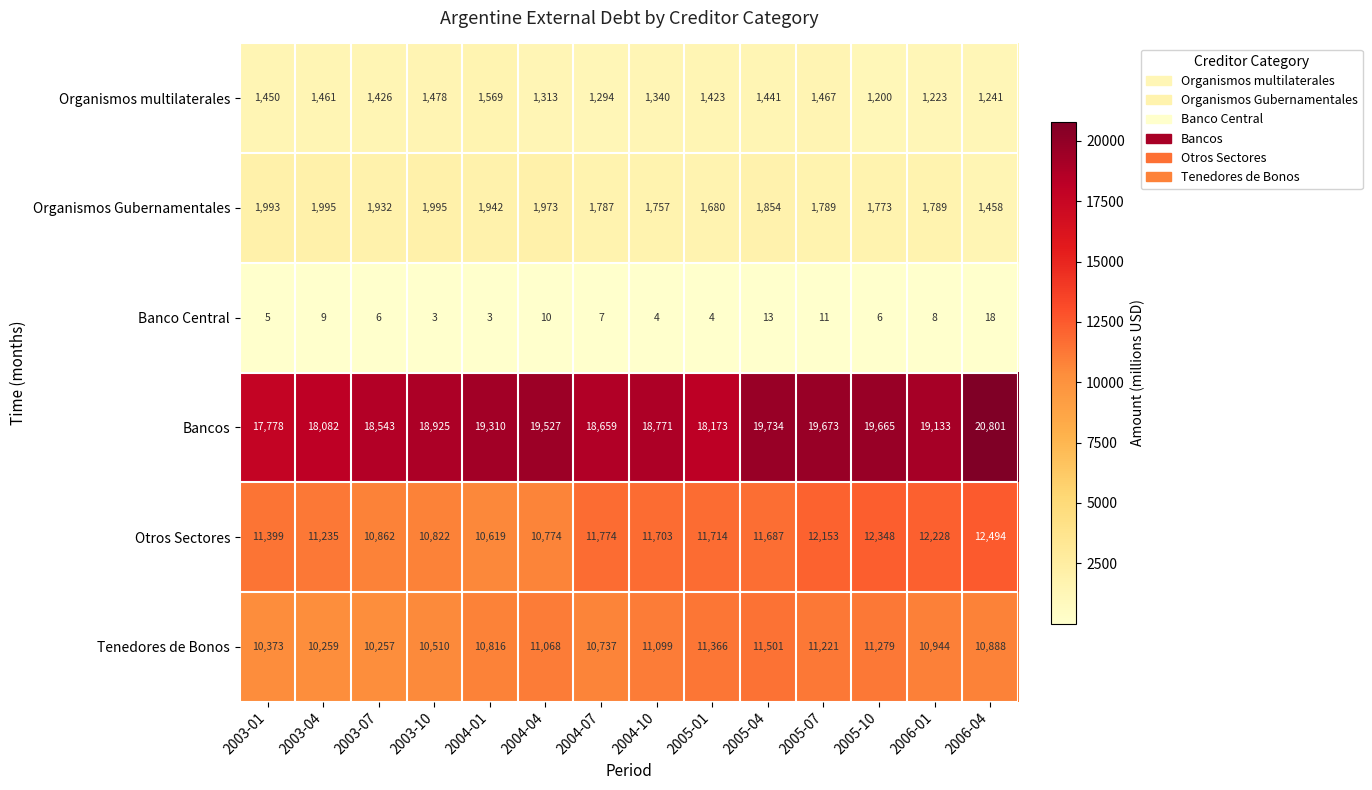

What is the difference between the maximum and second lowest values in the Banco Central series?

15